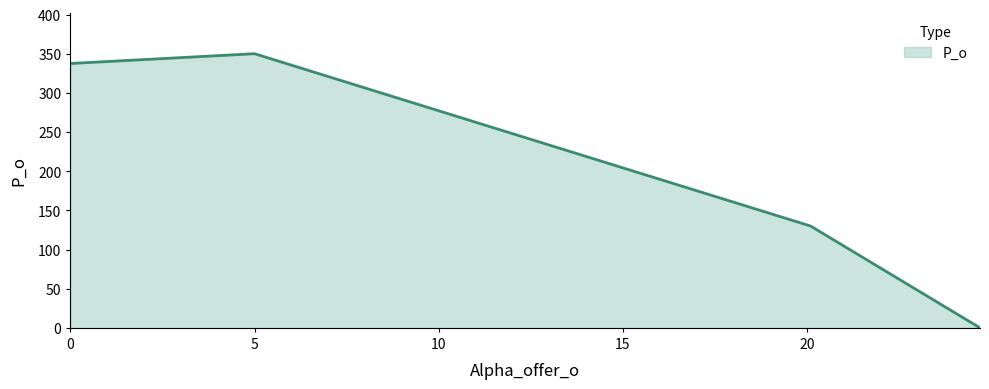

How many lines are shown in the chart?

1